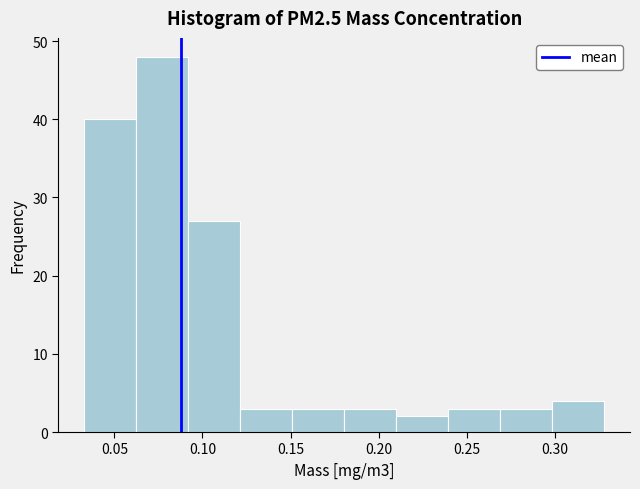

What is the height of the bar covering 0.035 to 0.065 on the x-axis? Neither the bar edges nor the heights are printed on the chart, so give them approximately, as read against the axes.

40